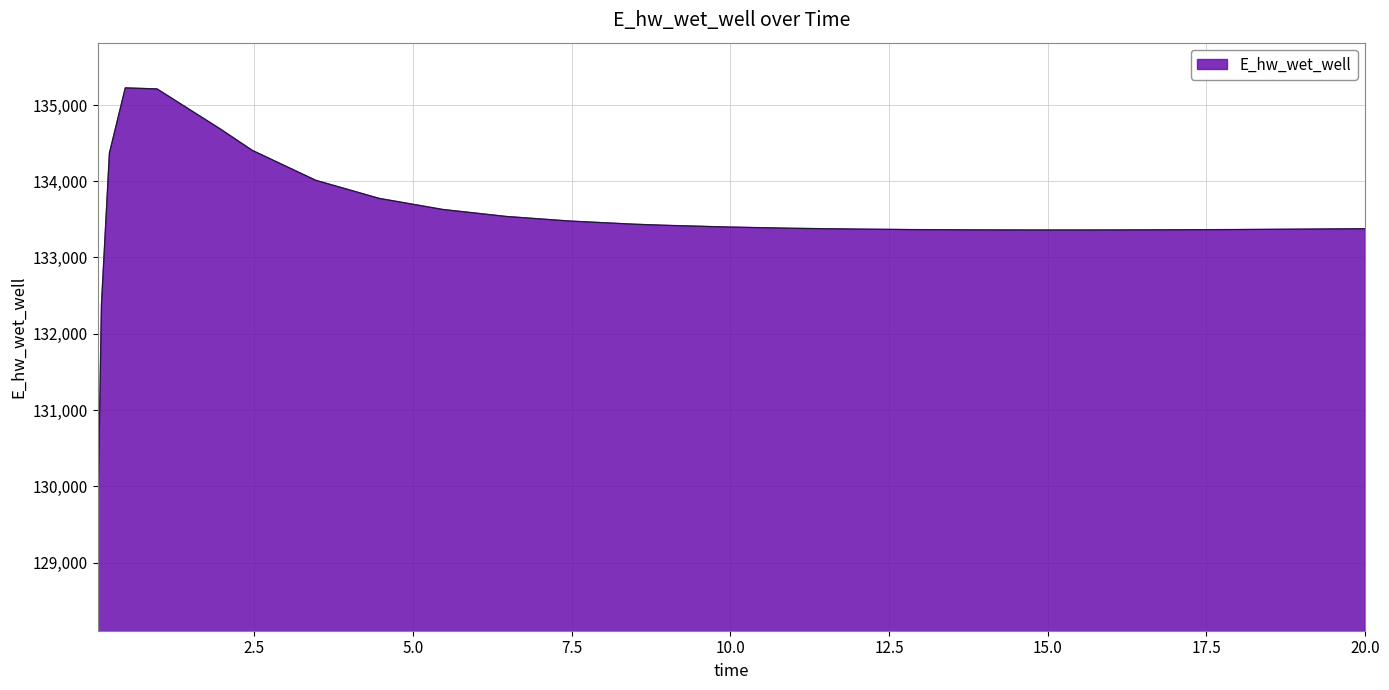

What is the difference between the maximum and minimum values?

5931.9